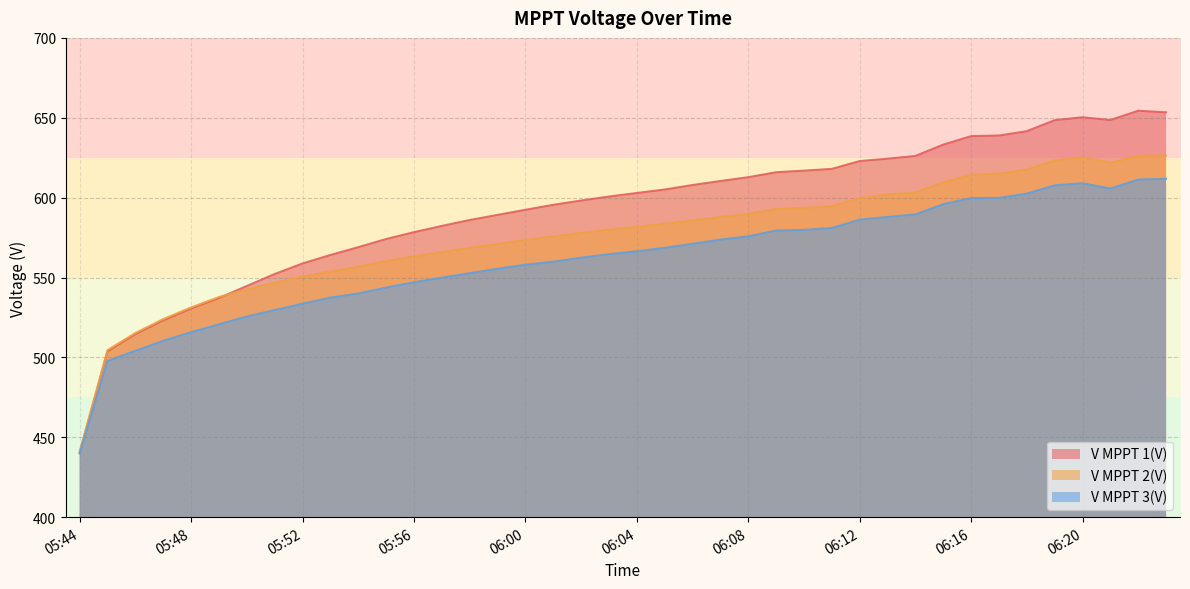

List the series in order of their overall mean, highest first.

V MPPT 1(V), V MPPT 2(V), V MPPT 3(V)